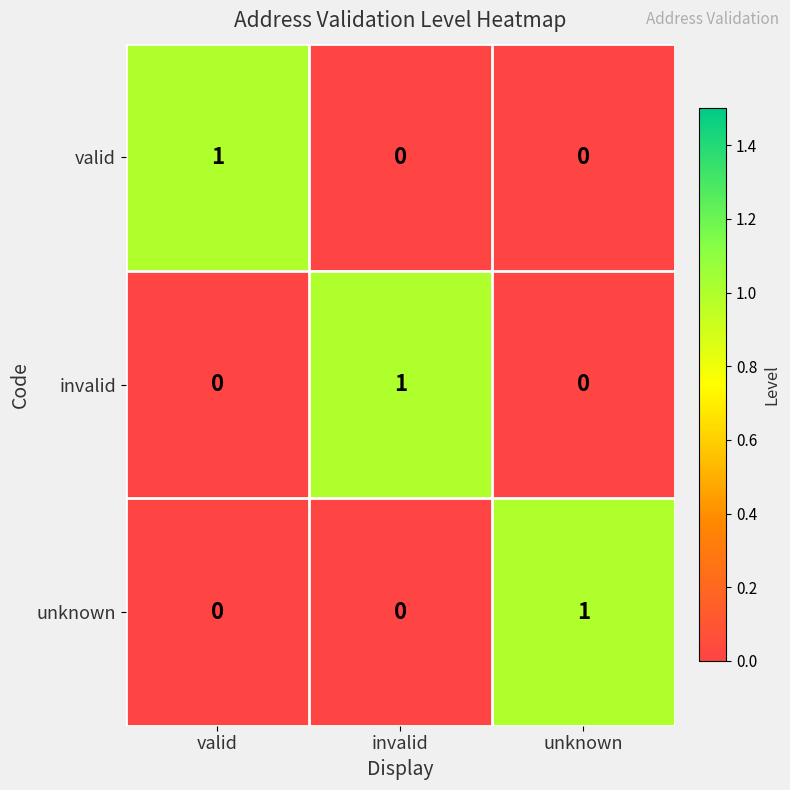

Count the invalid values in the range 0 to 1.

3